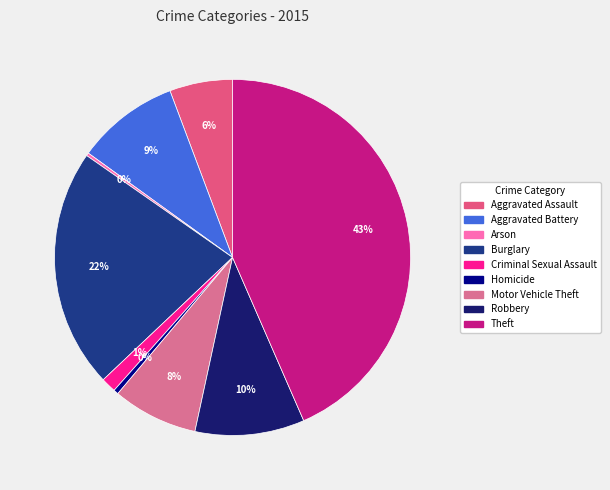

What is the change in value from Motor Vehicle Theft to Robbery?

+74